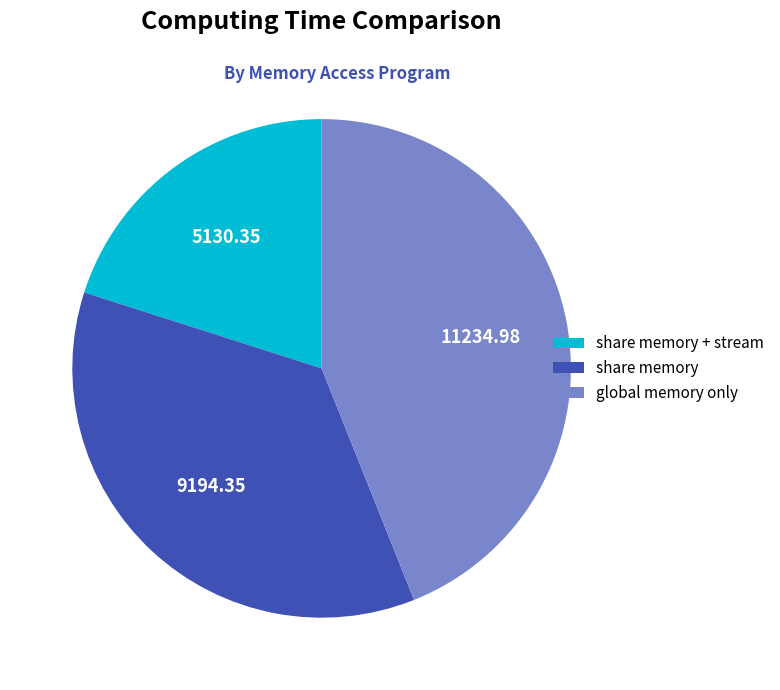

Which has a higher value, share memory + stream or share memory?

share memory